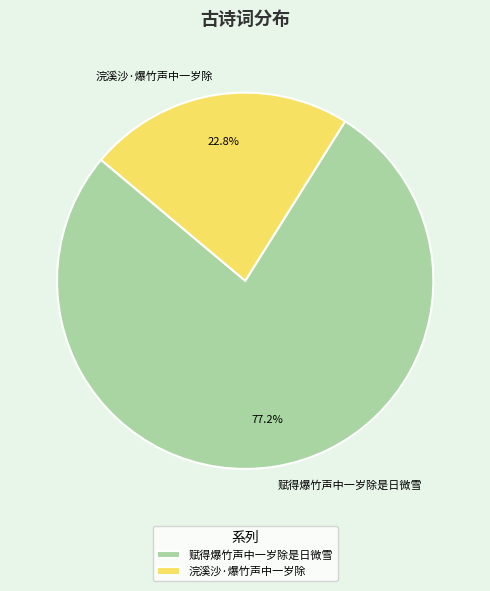

To the nearest percent, what percentage of the pie is 浣溪沙·爆竹声中一岁除?

23%